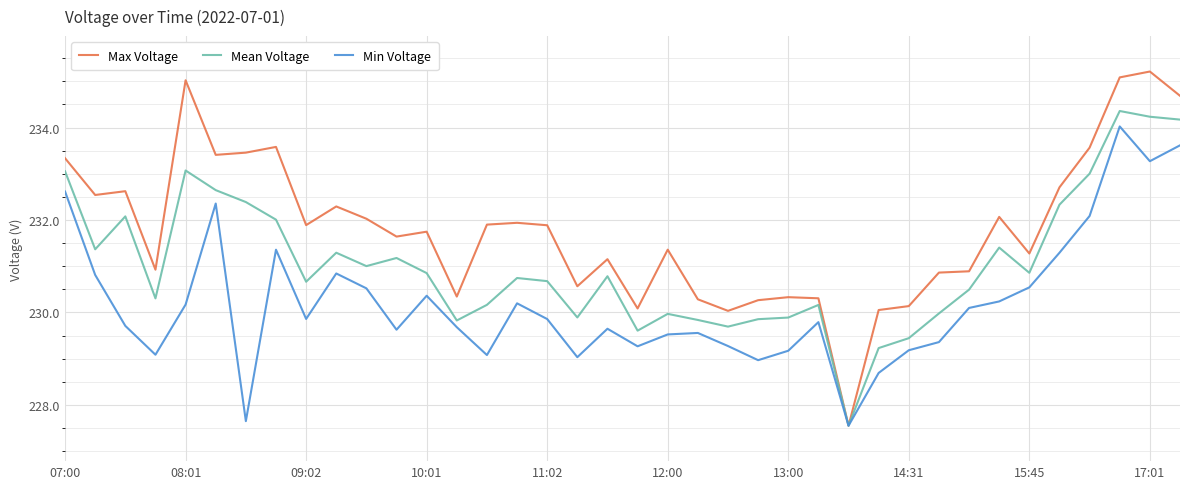

What is the greatest value displayed?

235.2